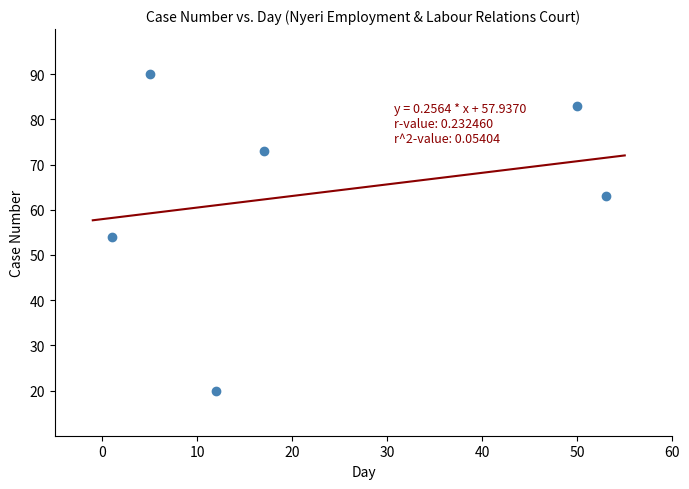

What is the average Y value?

64